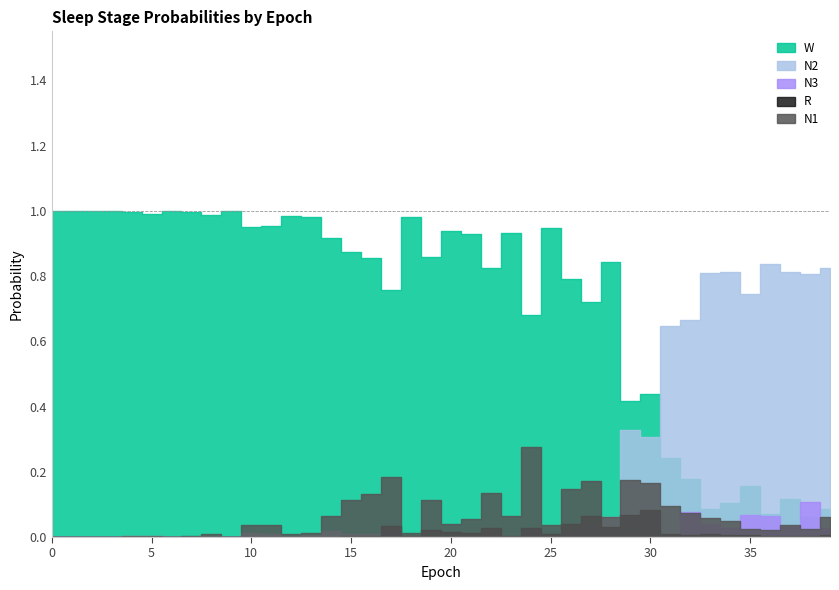

True or false: N3 has more than 0 interior local peaks.

True